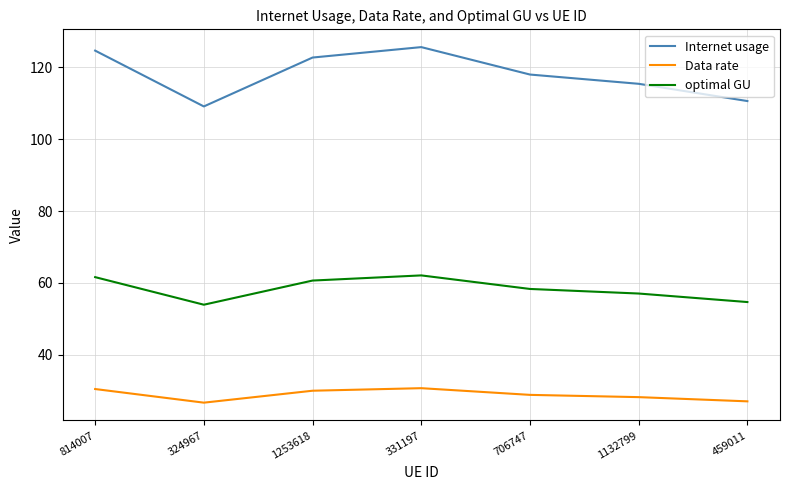

What is the difference between the second highest and second lowest values in the optimal GU series?

6.9